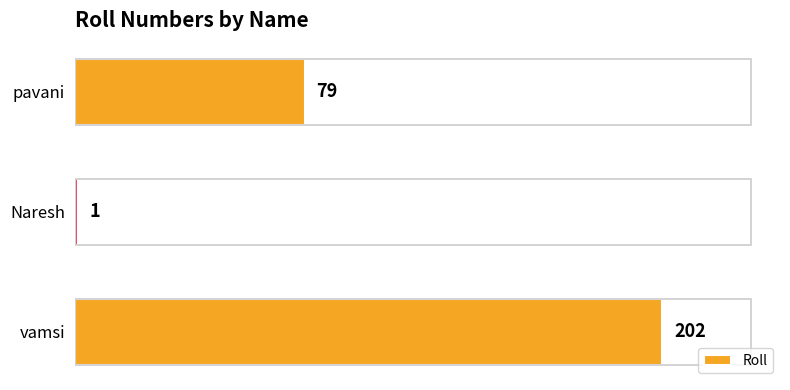

List the labels in order of value, smallest first.

Naresh, pavani, vamsi